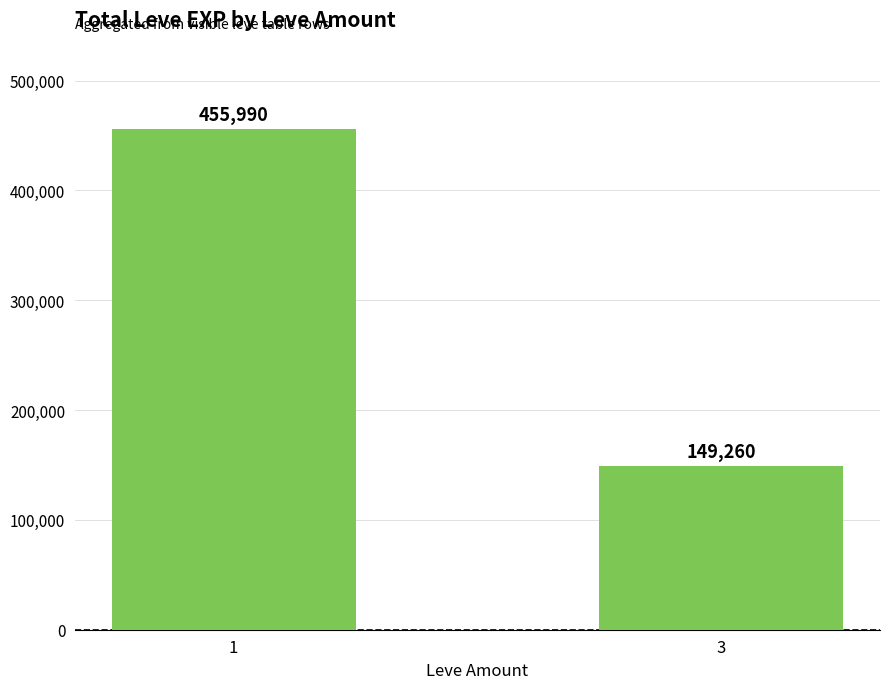

Which category has the lowest value across all series?

3